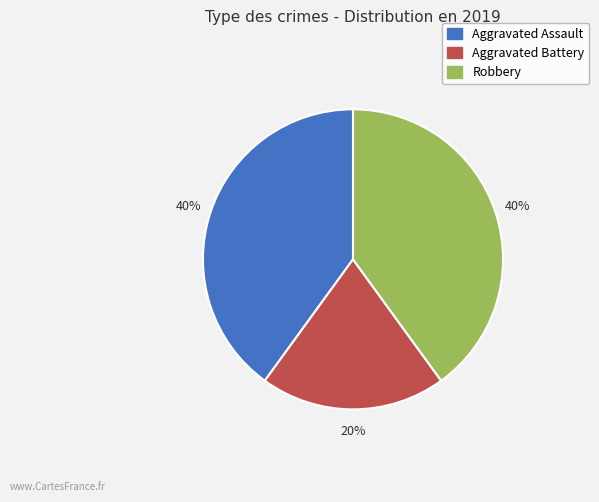

How many slices are in this pie chart?

3